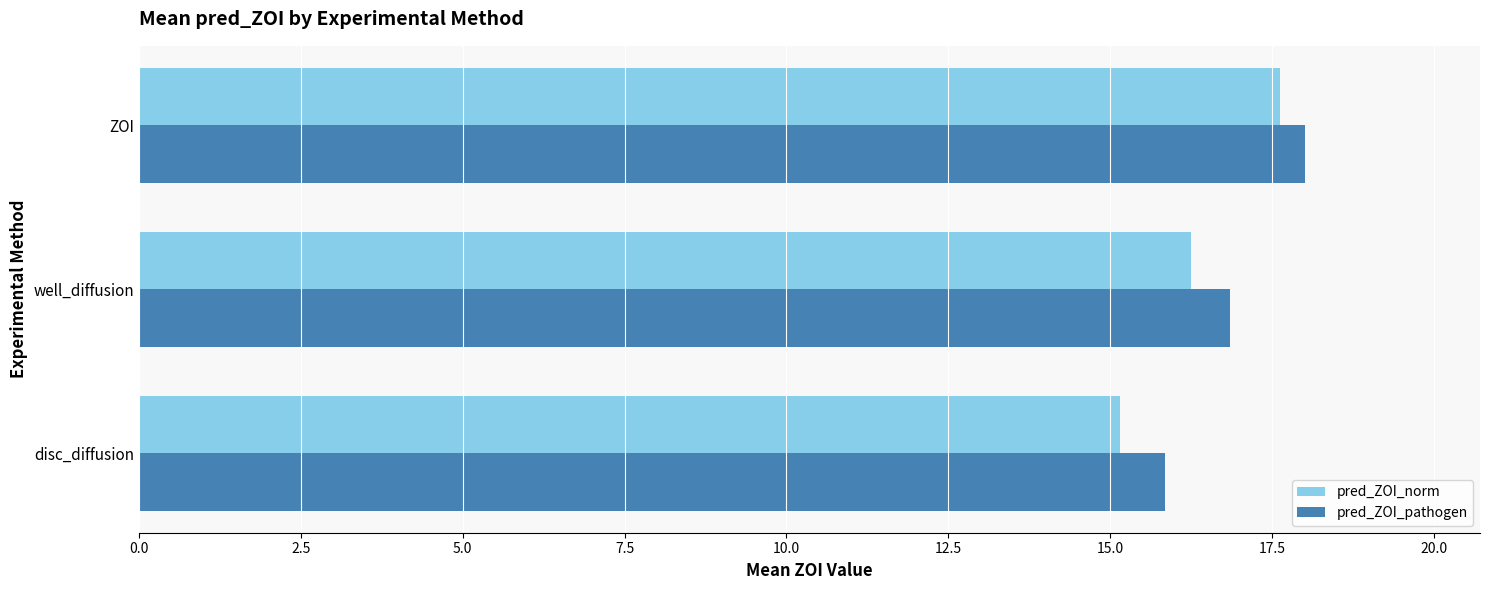

Which label corresponds to the smallest value in the chart?

disc_diffusion